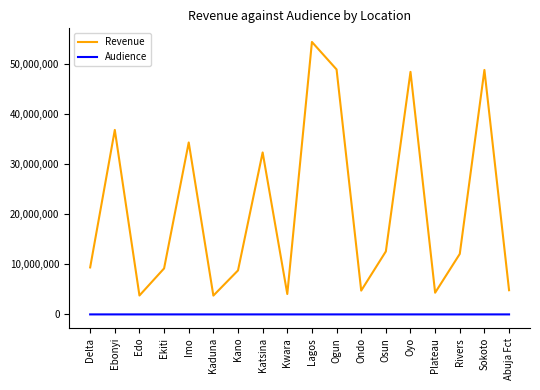

True or false: Revenue and Audience intersect in this chart.

False